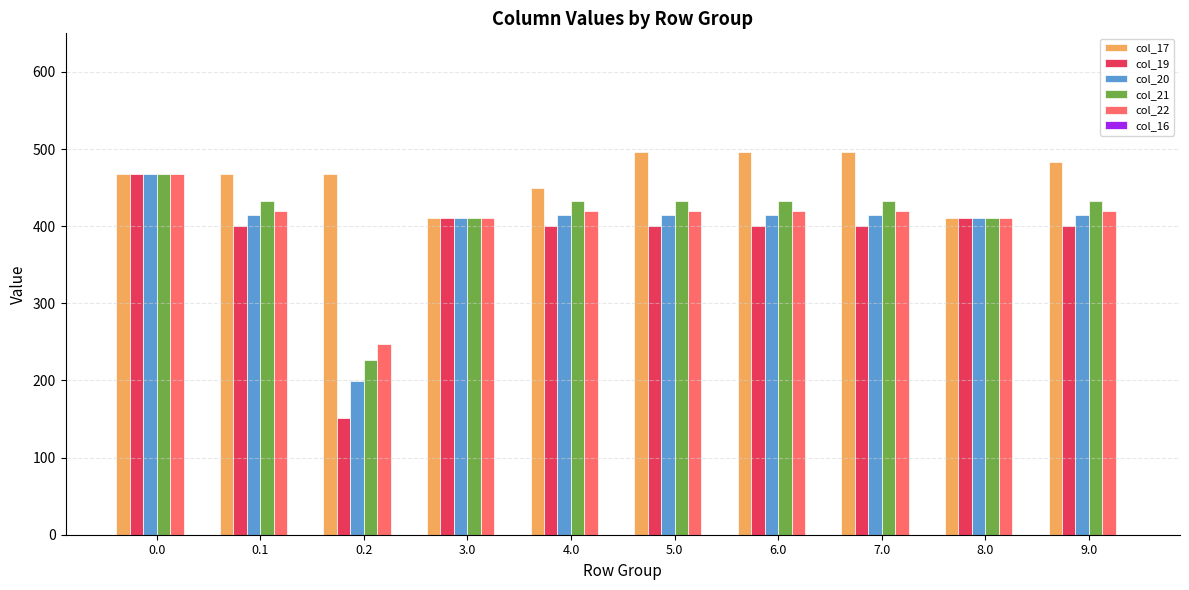

How many data points in col_21 are less than 432?

3